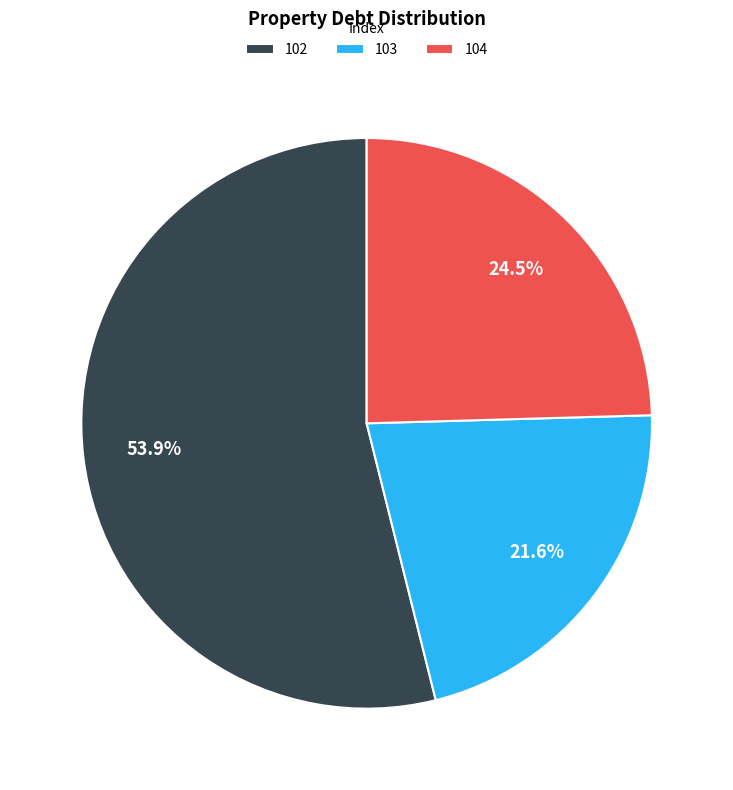

To the nearest percent, what is the average slice percentage?

33%